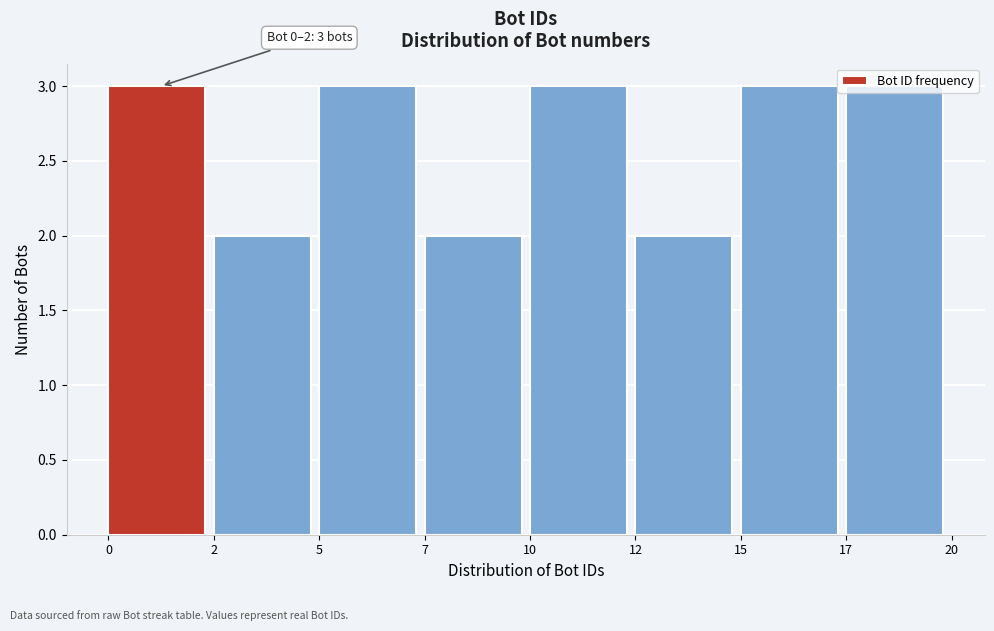

What is the ratio of the value at 0 to the value at 7?

1.5